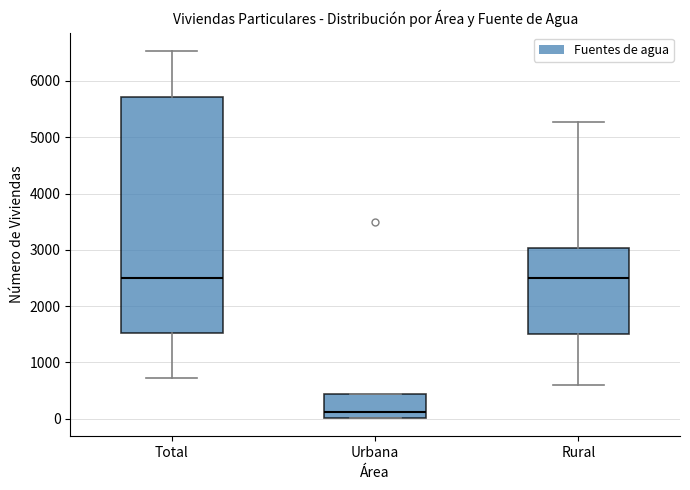

Reading left to right, transcribe this box plot: for each box, give where its median line is, the range the box spans, and where its two whiskers end, as read against the y-axis. The values are not printed on the chart, so give them approximately, as read against the axis.

Total: median 2500, box 1500 to 5700, whiskers 700 to 6500
Urbana: median 100, box 0 to 400, whiskers 0 to 400
Rural: median 2500, box 1500 to 3000, whiskers 600 to 5300